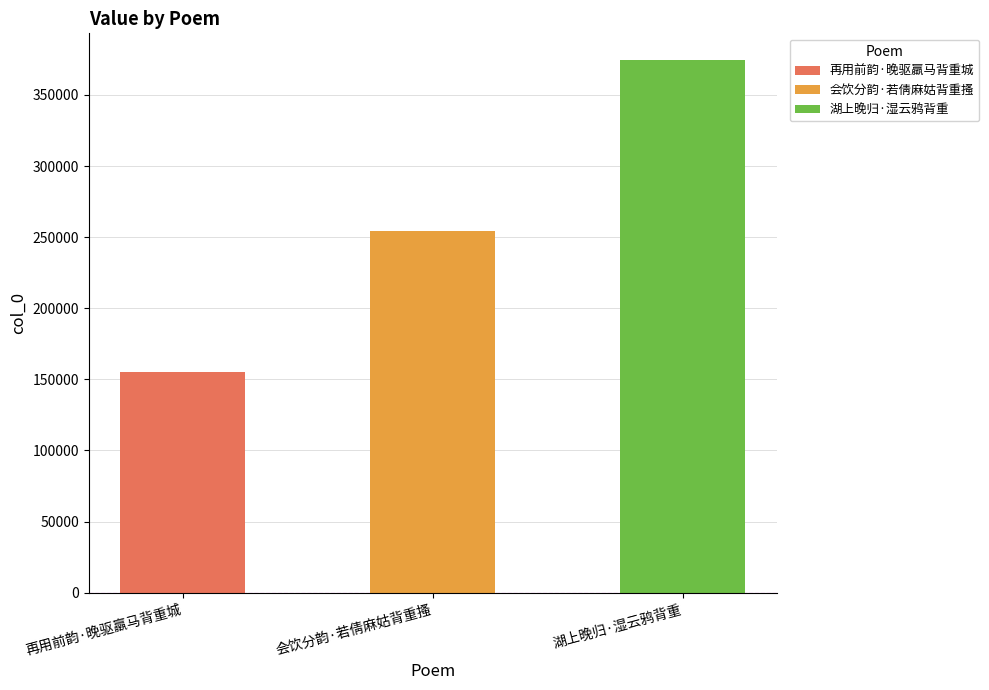

Where is the data nearest to the value 264936?

会饮分韵·若倩麻姑背重搔